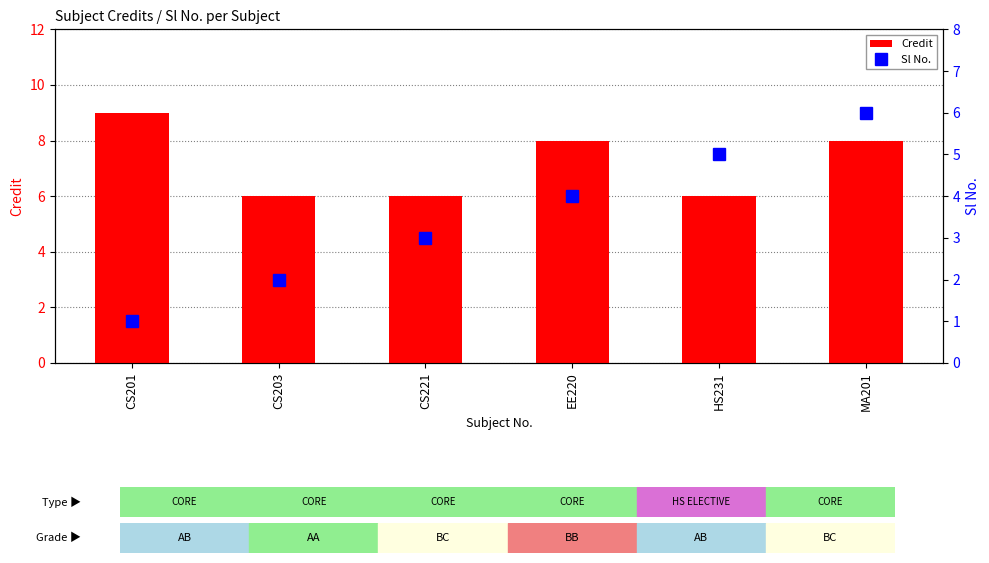

At which category is the sum across all series the highest?

MA201